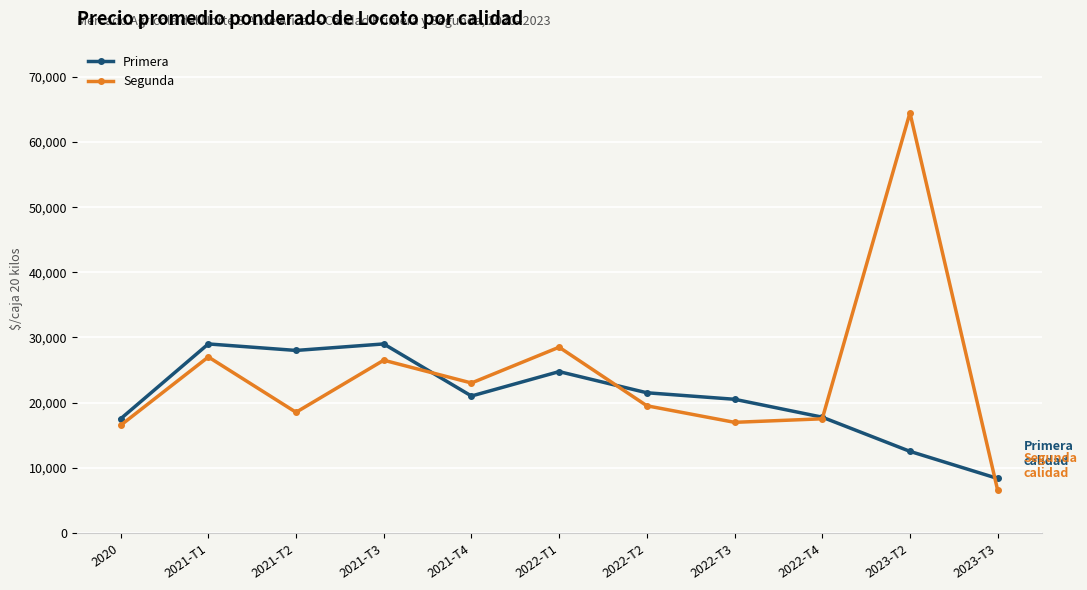

Count the number of data series in this chart.

2